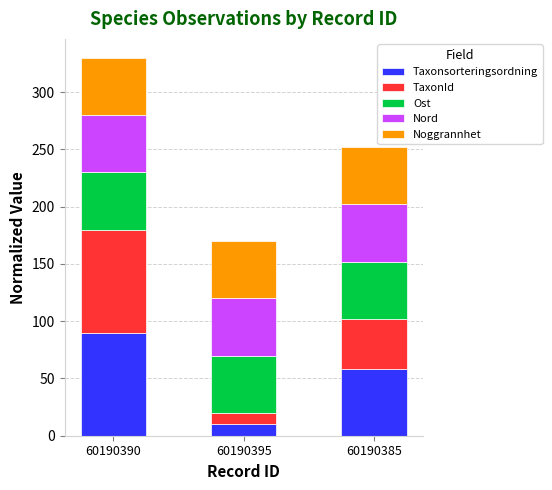

What is the total value across all series at 60190390?

330.0